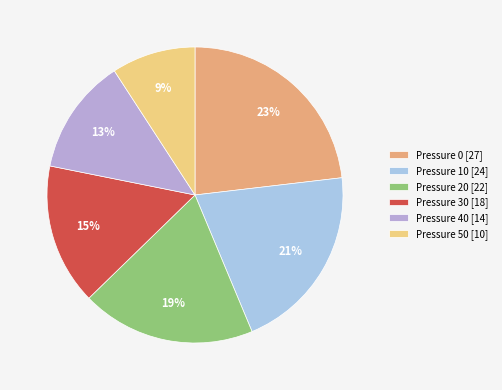

Does any single category account for the majority?

No